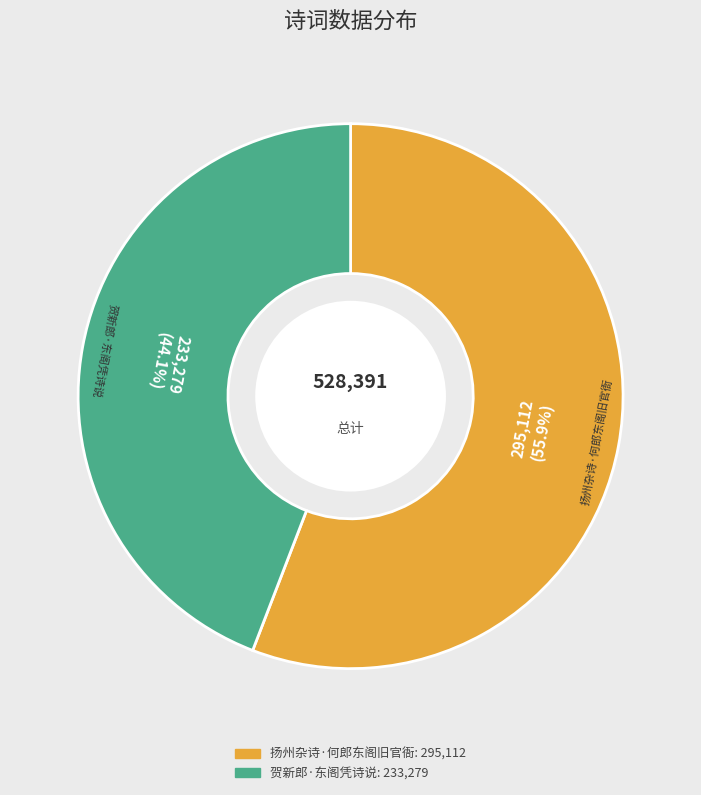

Is there a majority slice in this chart?

Yes